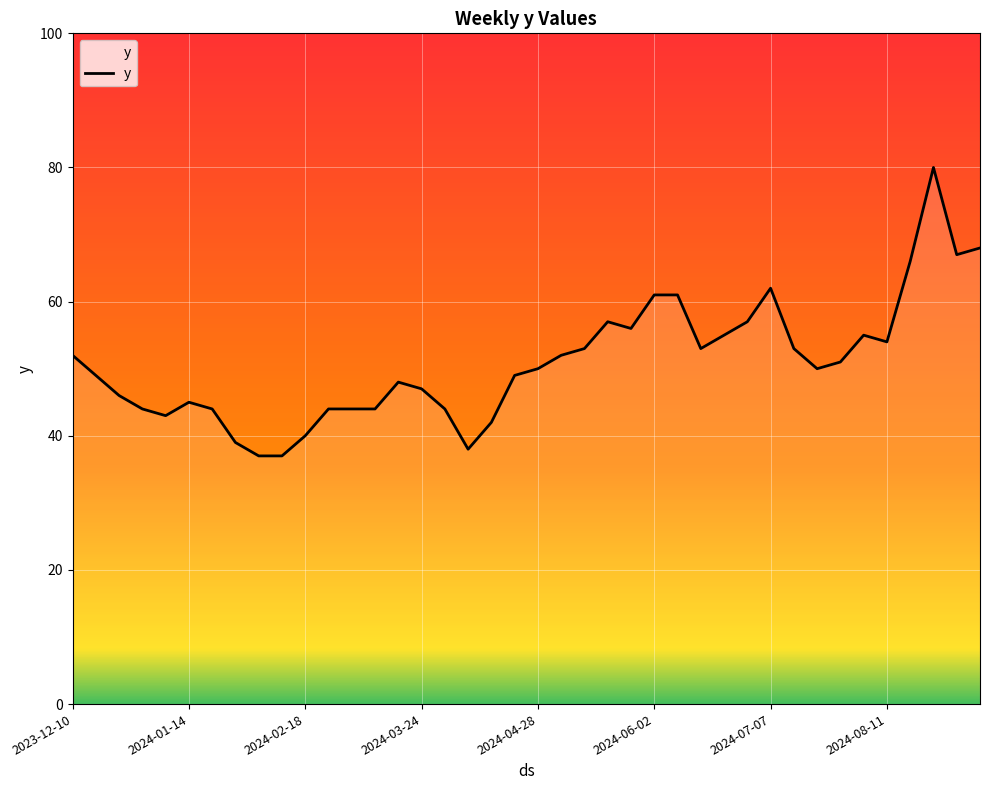

What is the maximum value shown in the chart?

80